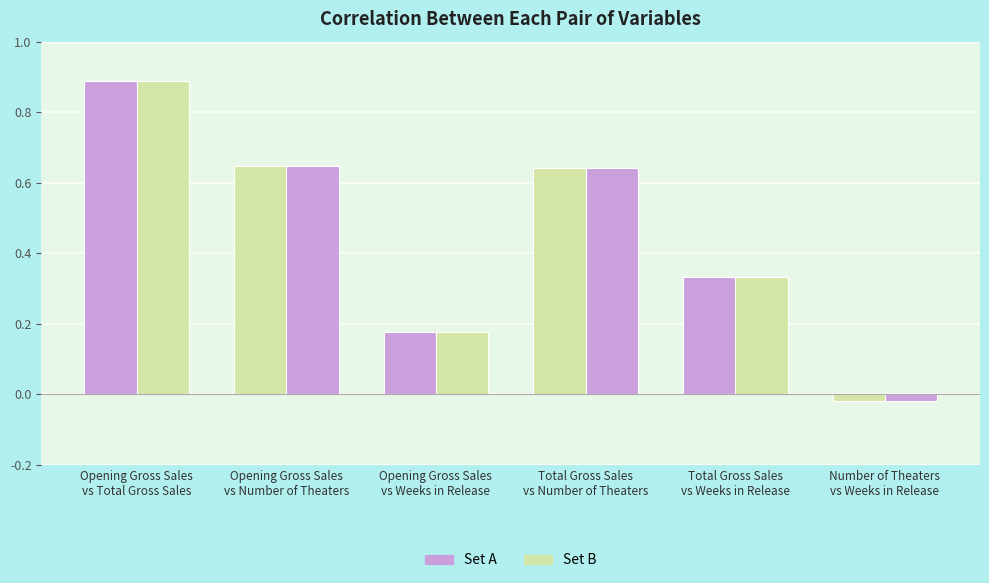

Which has a higher value, Opening Gross Sales
vs Total Gross Sales or Total Gross Sales
vs Number of Theaters?

Opening Gross Sales
vs Total Gross Sales